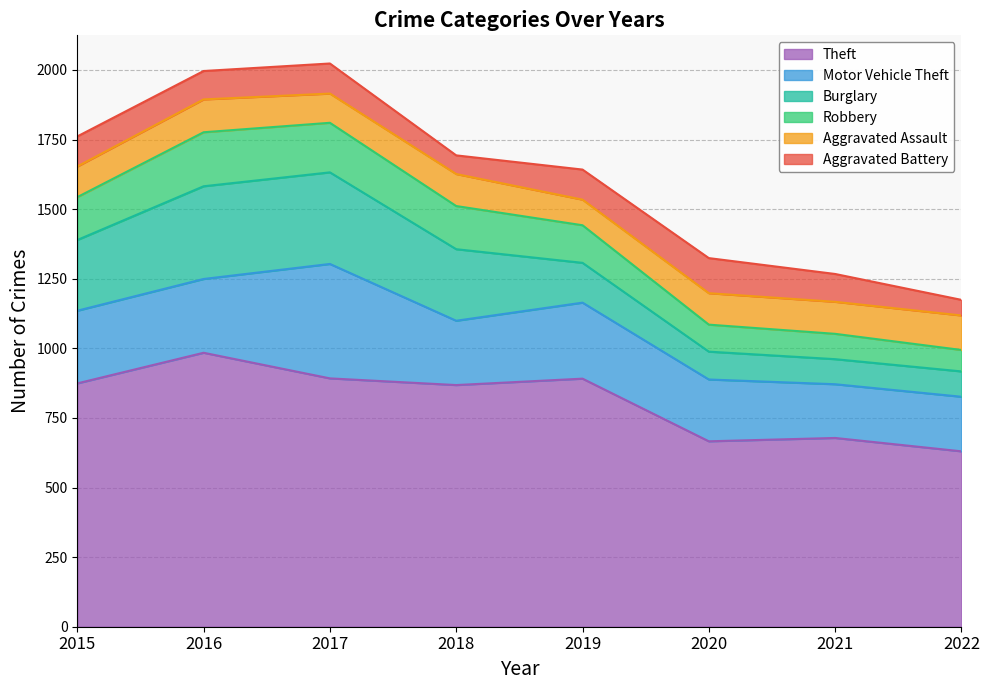

What is the difference between the Aggravated Assault values at 2015 and 2021?

5